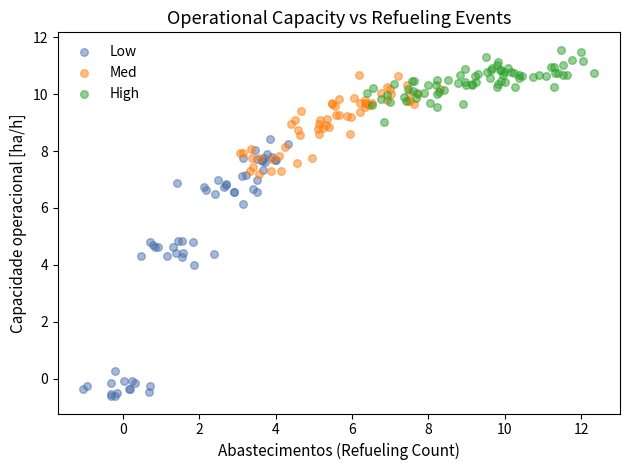

Which series reaches the maximum Y coordinate?

High